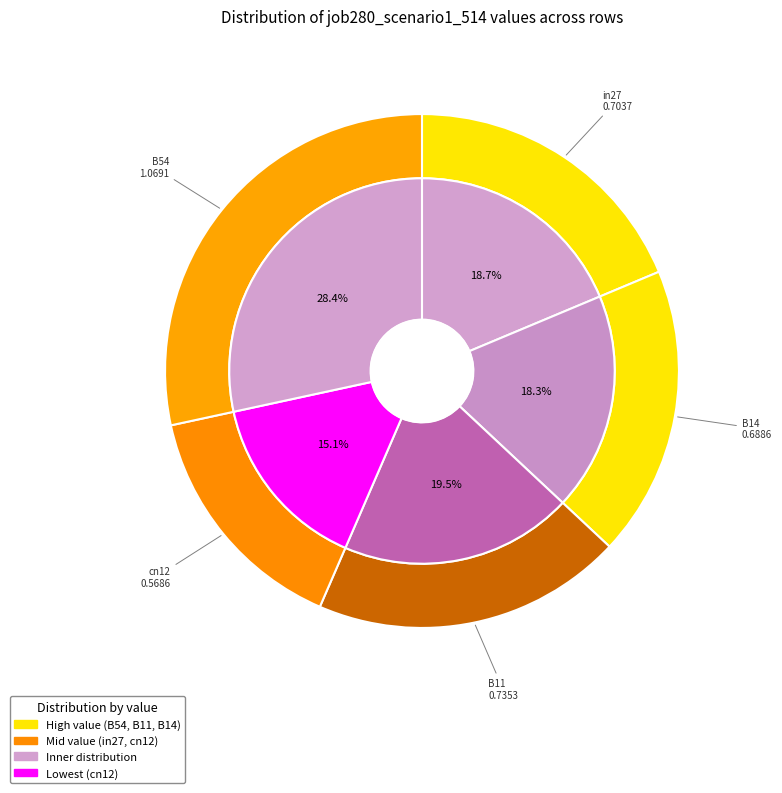

What percentage is the cn12 slice, to the nearest percent?

15%